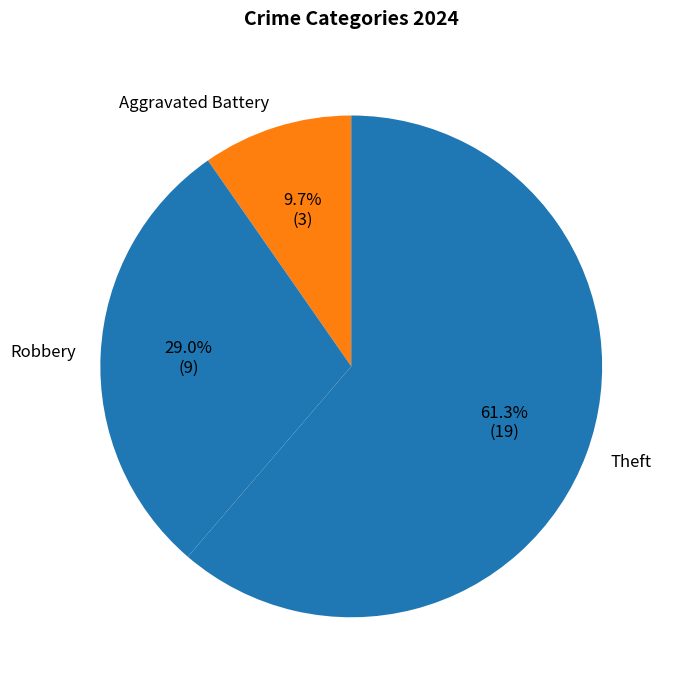

The Aggravated Battery slice represents 4% of the pie. True or false?

False